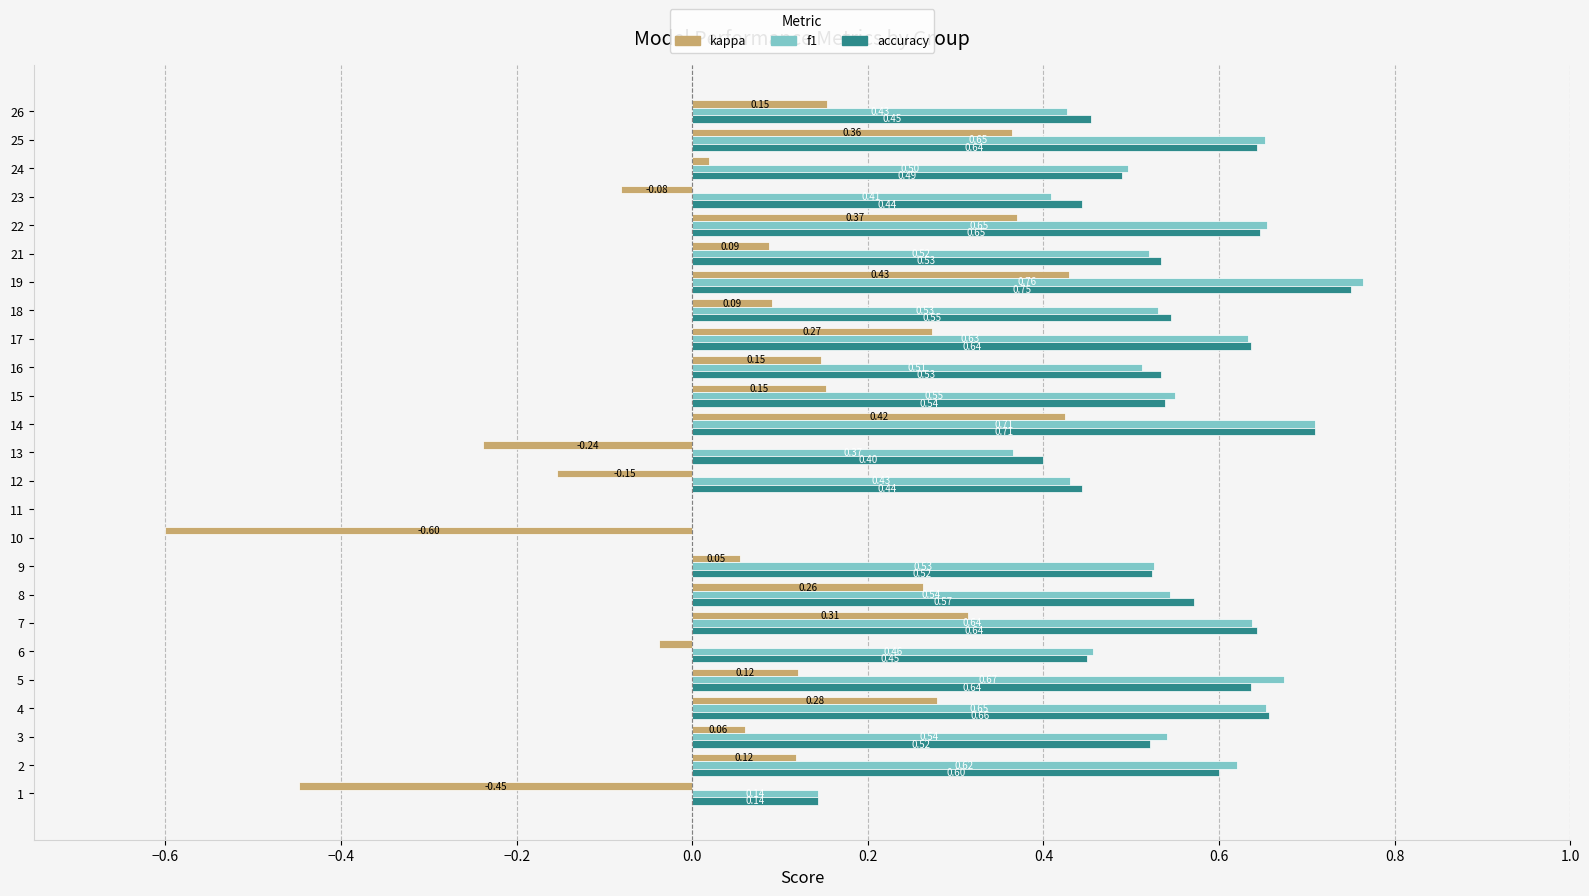

How many data points does each series have?

25